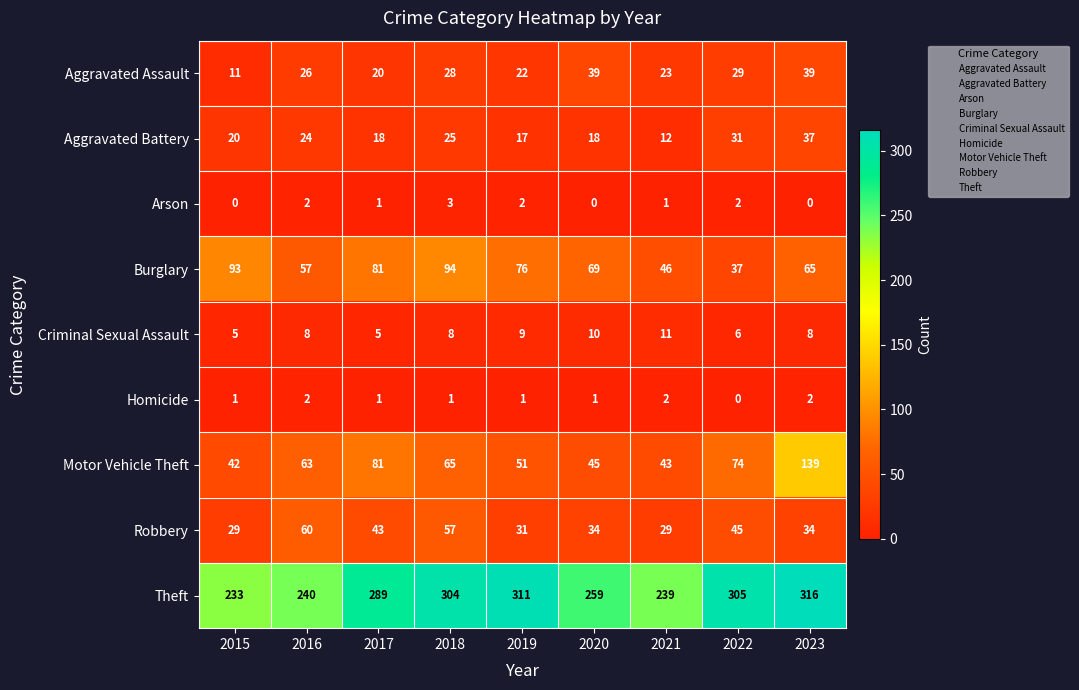

Rank the series by their maximum value, from lowest to highest.

Homicide, Arson, Criminal Sexual Assault, Aggravated Battery, Aggravated Assault, Robbery, Burglary, Motor Vehicle Theft, Theft